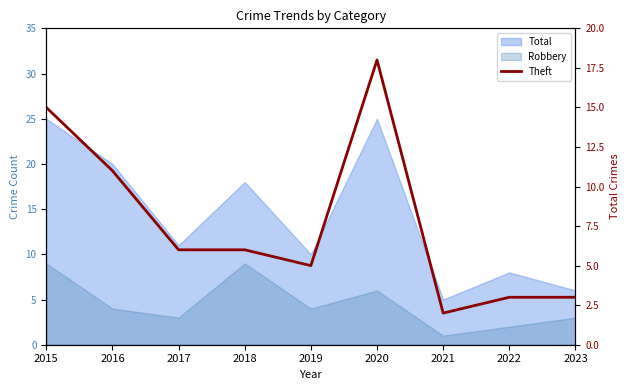

Where is the data nearest to the value 10?

2016